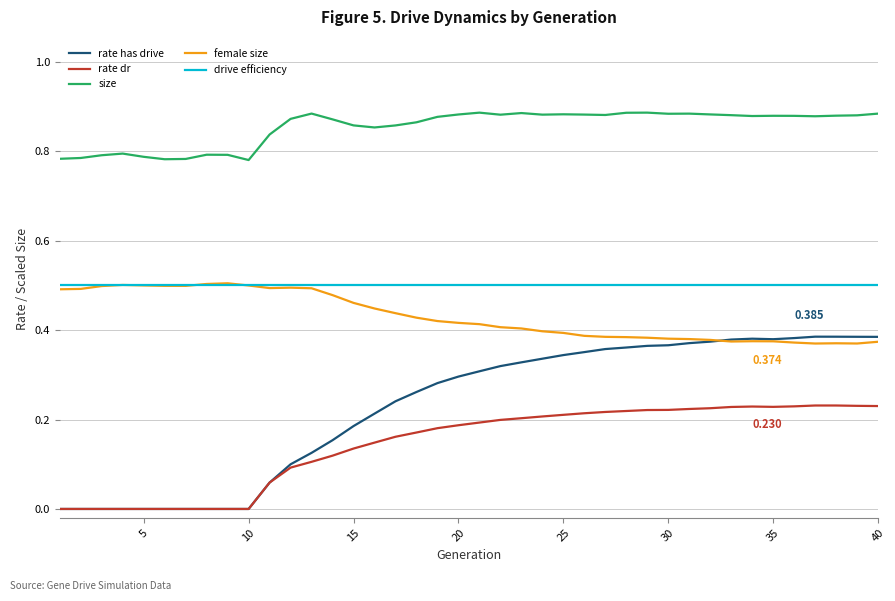

True or false: female size and rate dr intersect in this chart.

False